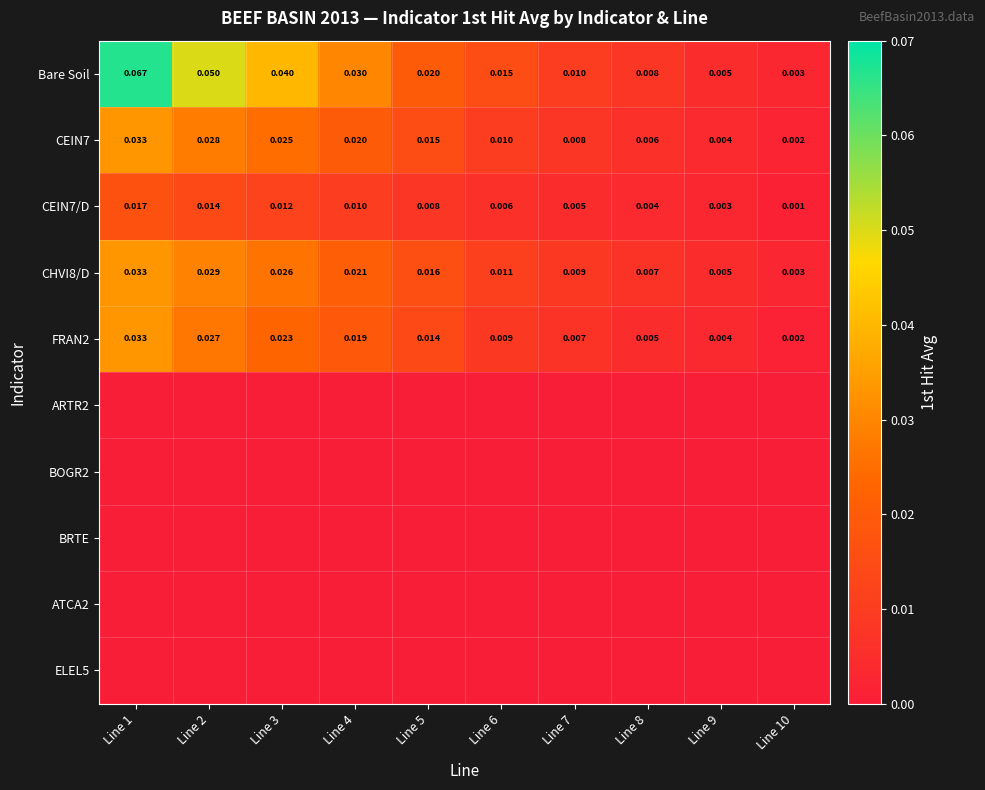

Which category has the lowest value across all series?

Line 1